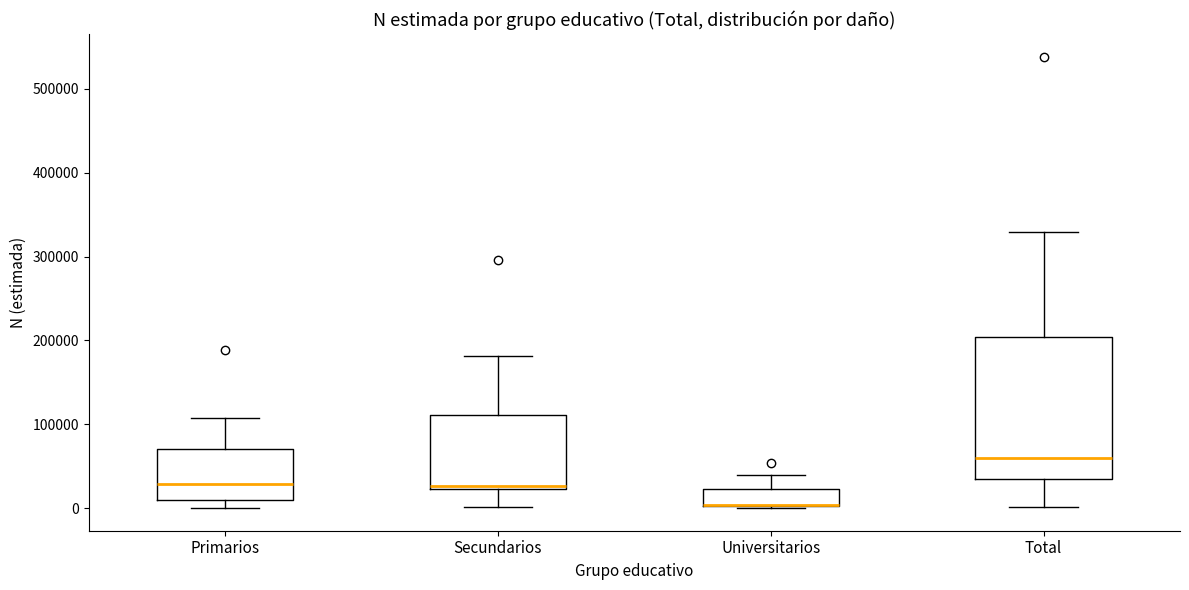

Which box is the tallest, from its lower edge to its upper edge?

Total